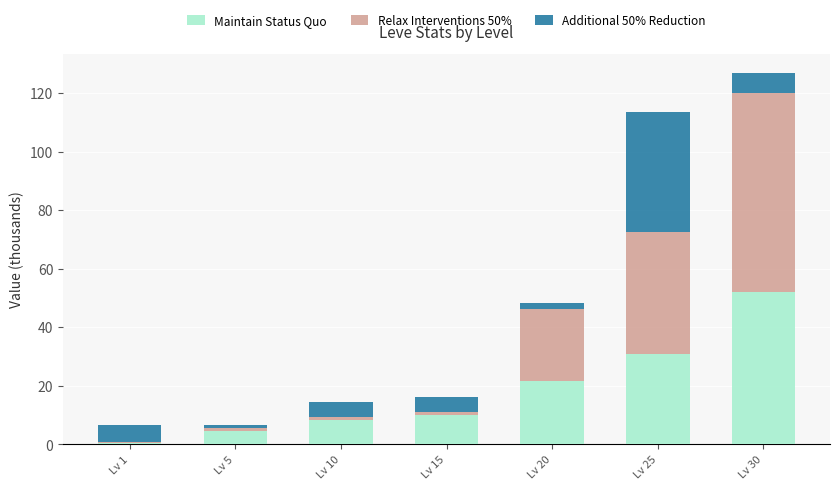

How many categories are shown in the chart?

7